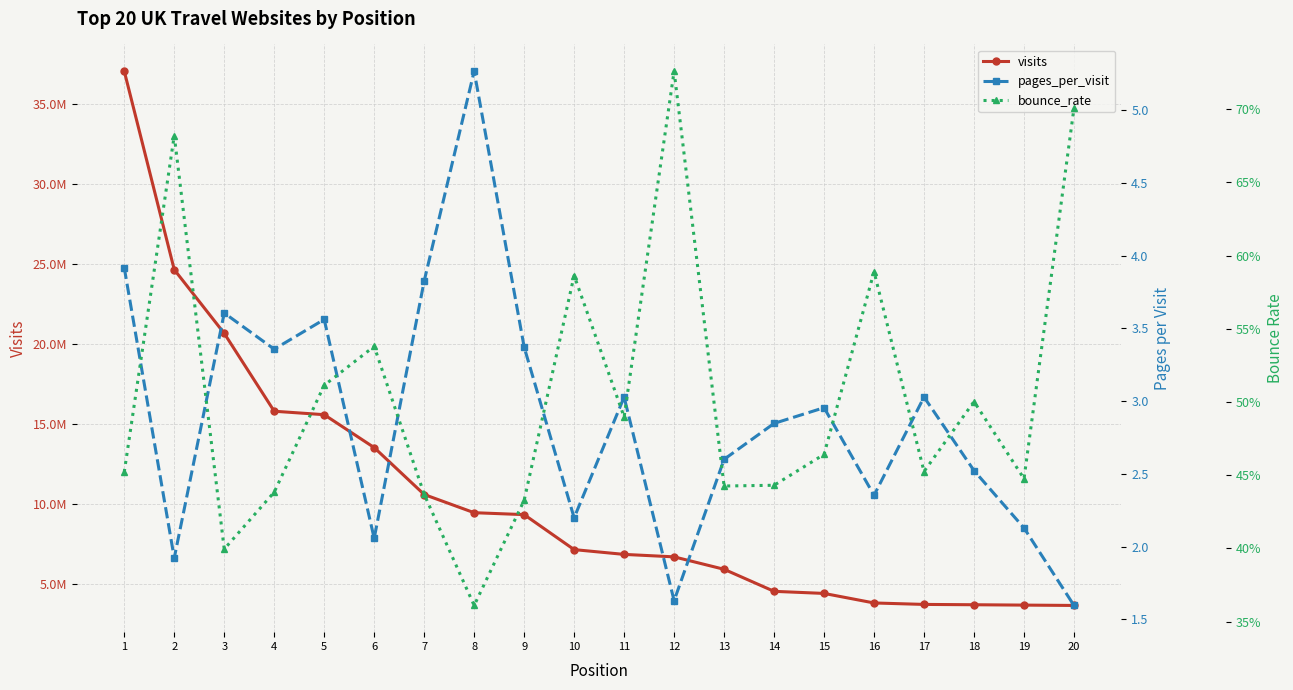

The value of pages_per_visit at 9 is 5.8. True or false?

False